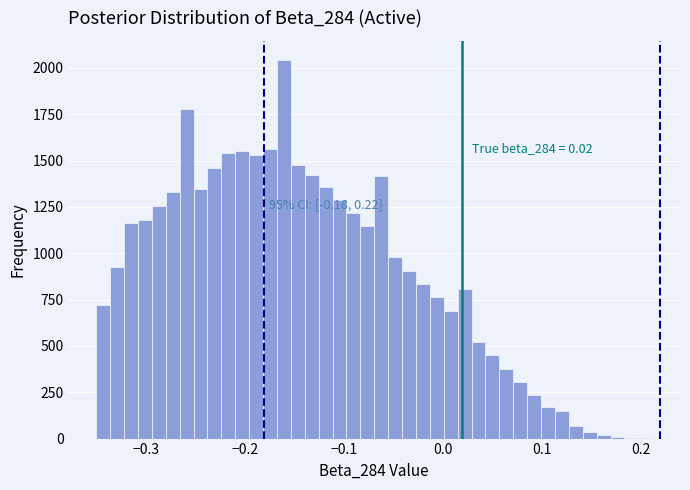

Around what value on the x-axis is the tallest bar? Give the approximate position of its centre, as read against the axis.

-0.16